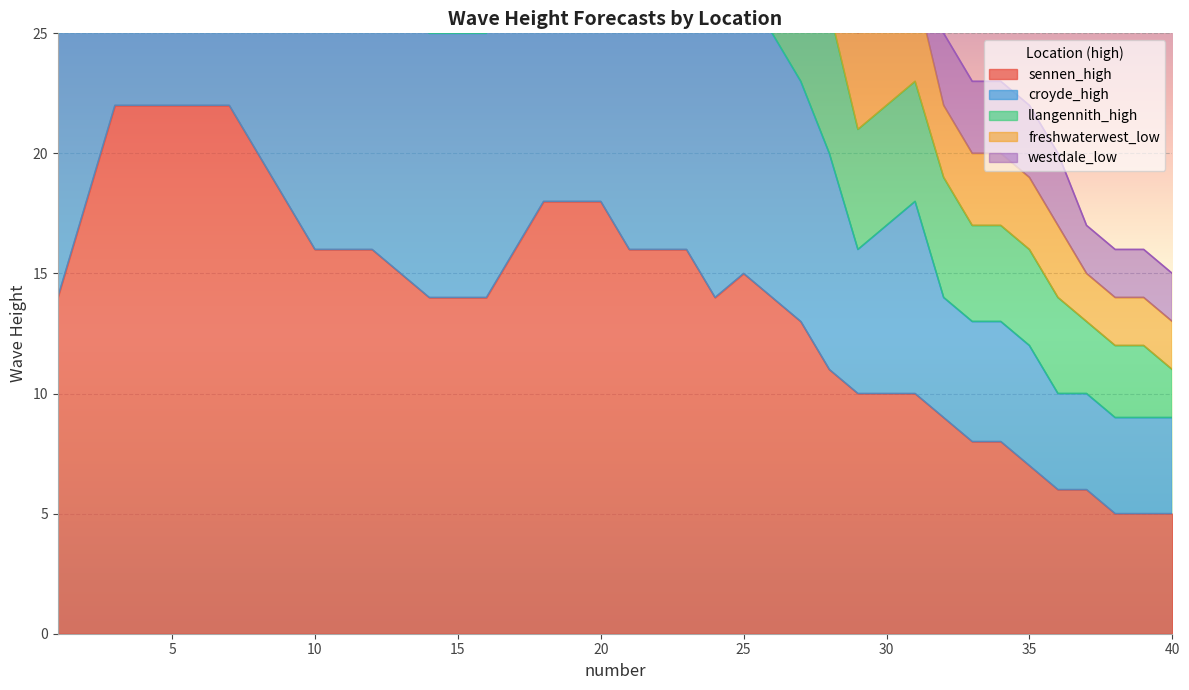

What is the approximate value of llangennith_high at 4, to the nearest 5?

70